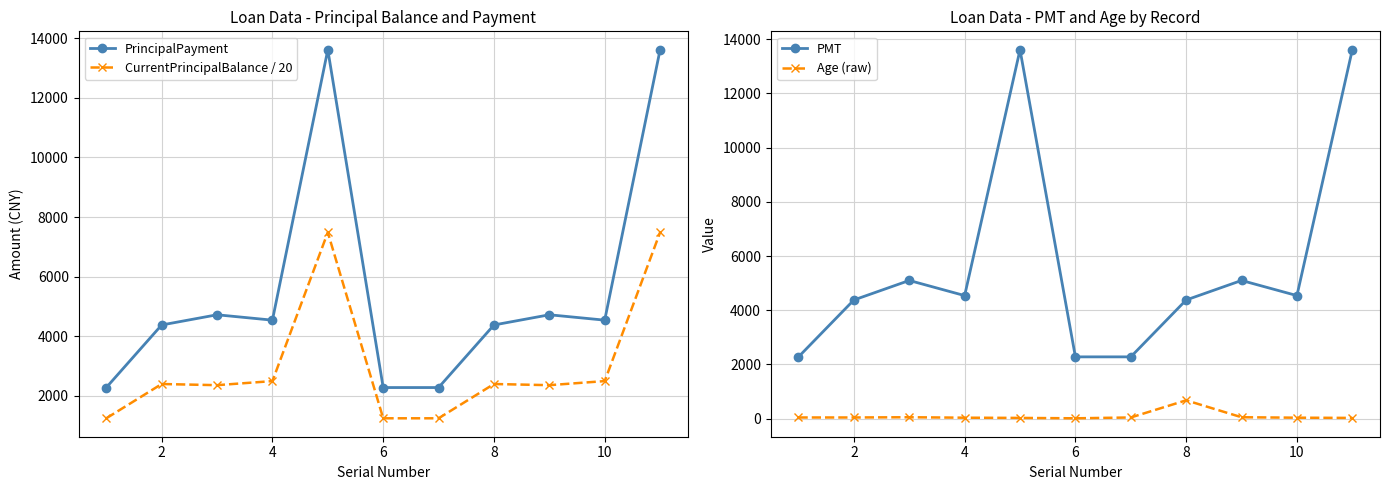

True or false: PrincipalPayment and CurrentPrincipalBalance / 20 cross at least once.

False